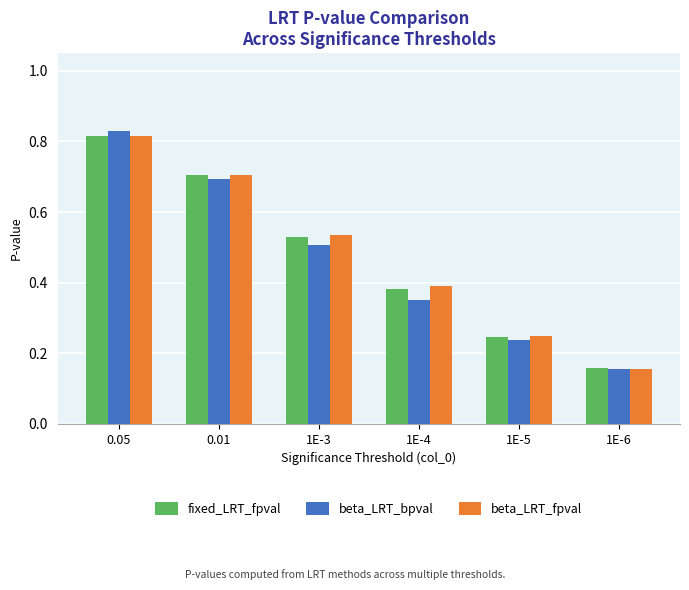

Between 0.05 and 1E-3, which series saw the biggest shift?

beta_LRT_bpval